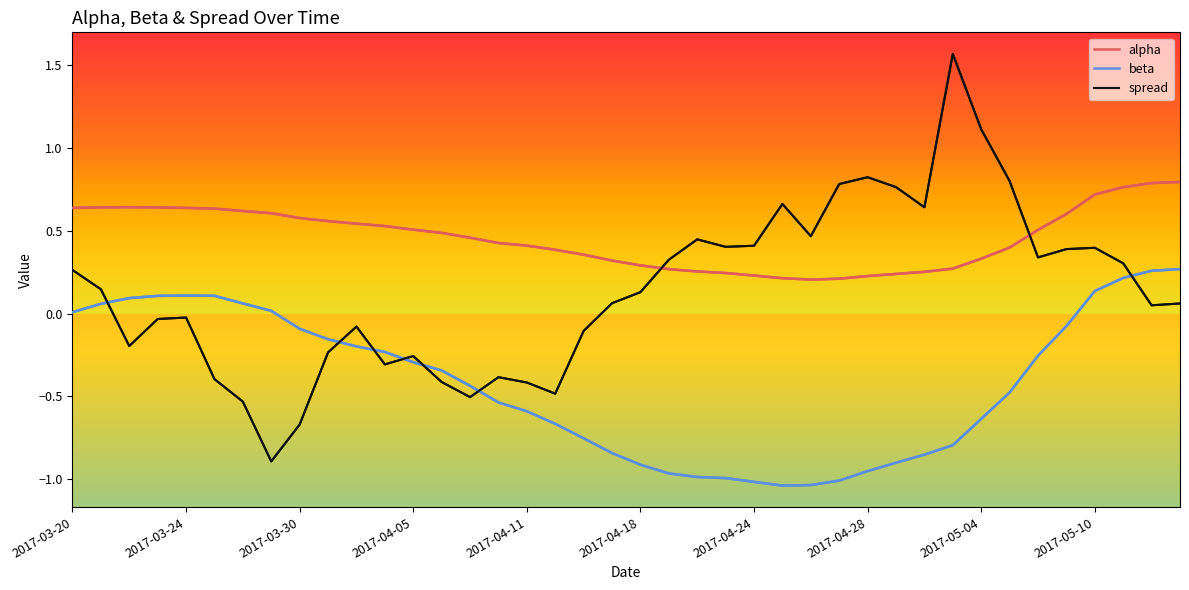

Which series has the largest range (max minus min)?

spread